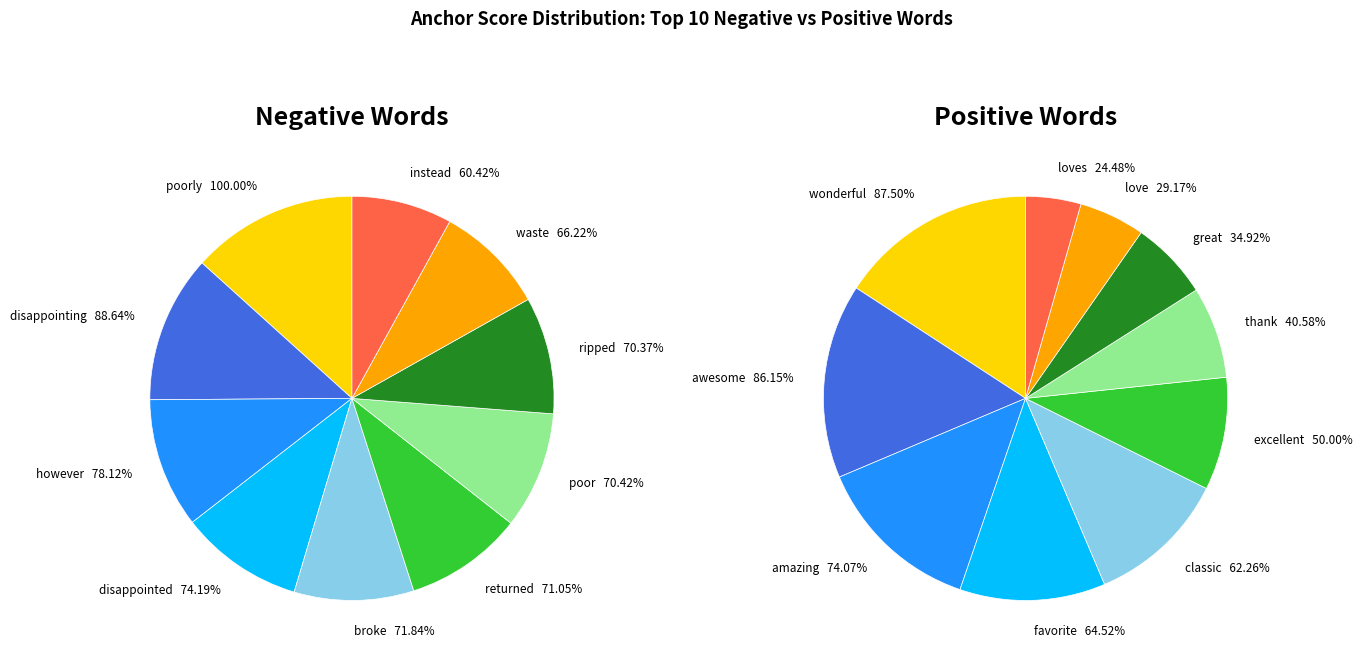

How many segments does this pie chart have?

10